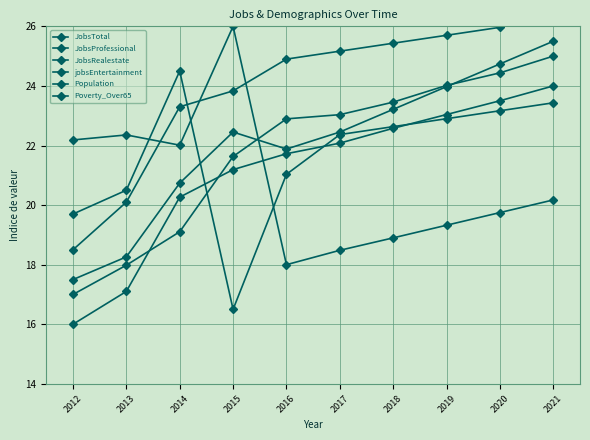

What is the total value across all series at 2013?

116.3